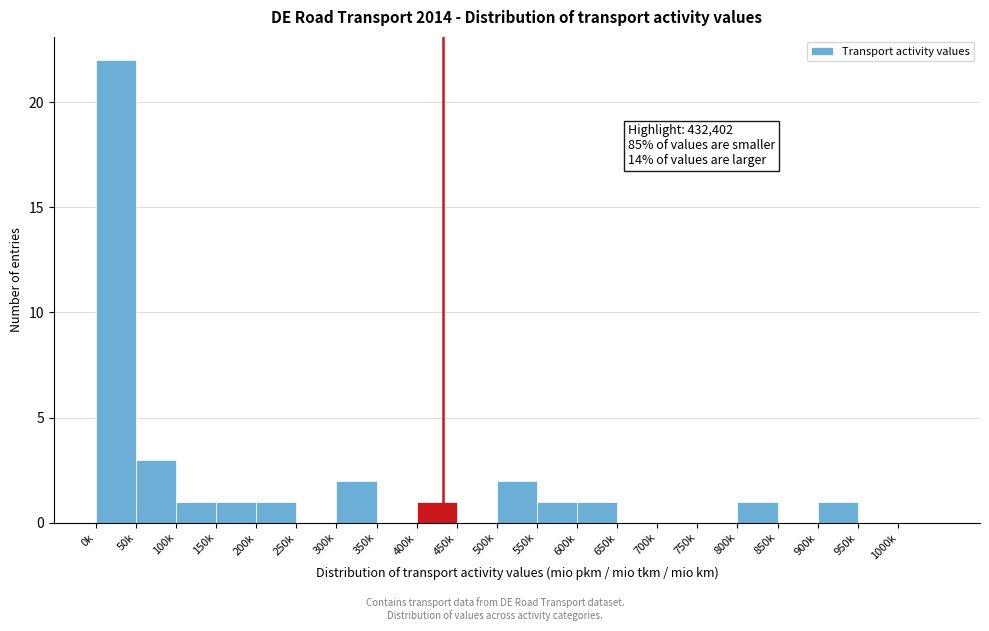

Reading left to right, transcribe all the data shown in this chart.

0k=22	50k=3	100k=1	150k=1	200k=1	250k=0	300k=2	350k=0	400k=1	450k=0	500k=2	550k=1	600k=1	650k=0	700k=0	750k=0	800k=1	850k=0	900k=1	950k=0	1000k=0